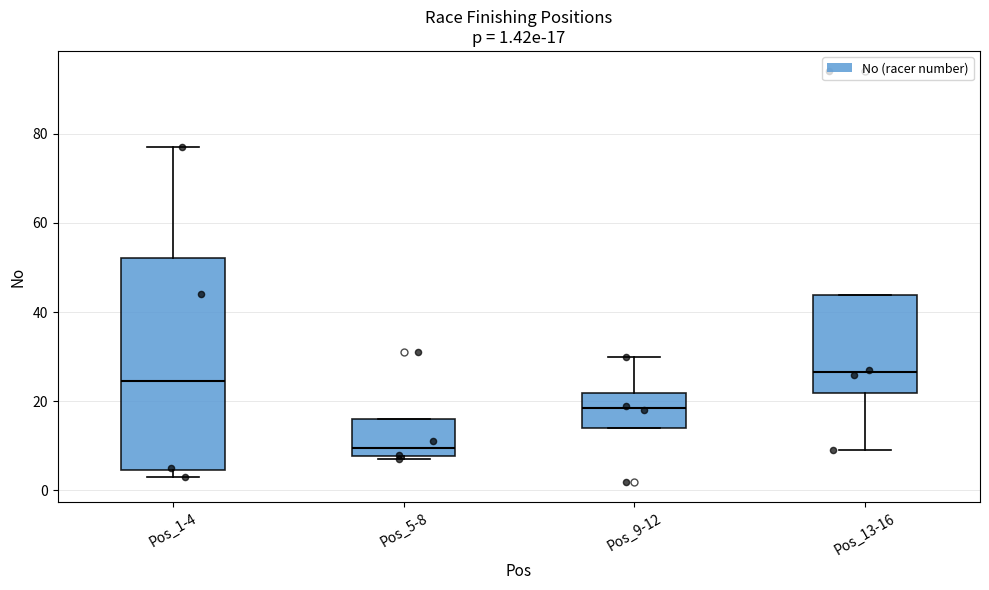

Which box is the tallest, from its lower edge to its upper edge?

Pos_1-4